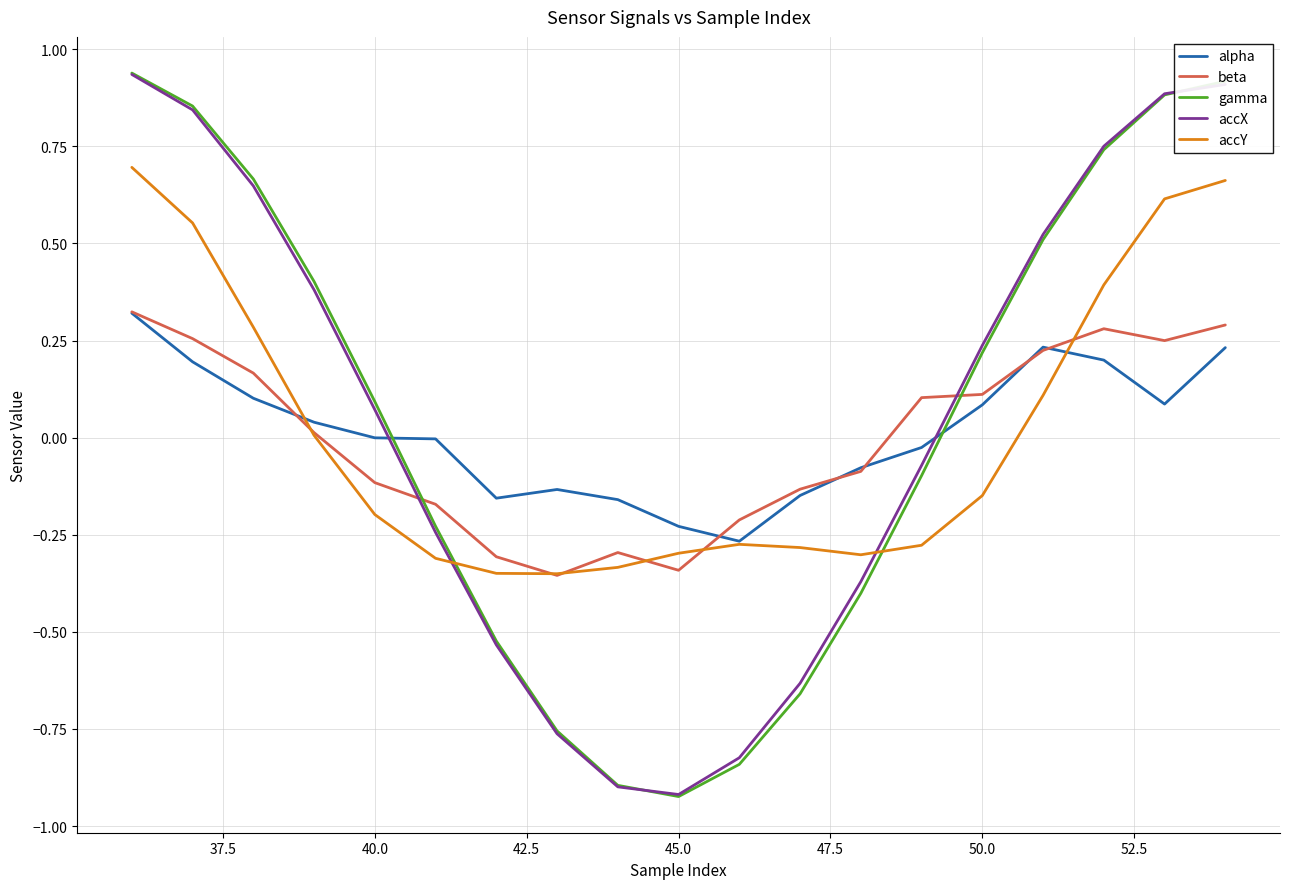

How many intersections are there between accY and accX?

2